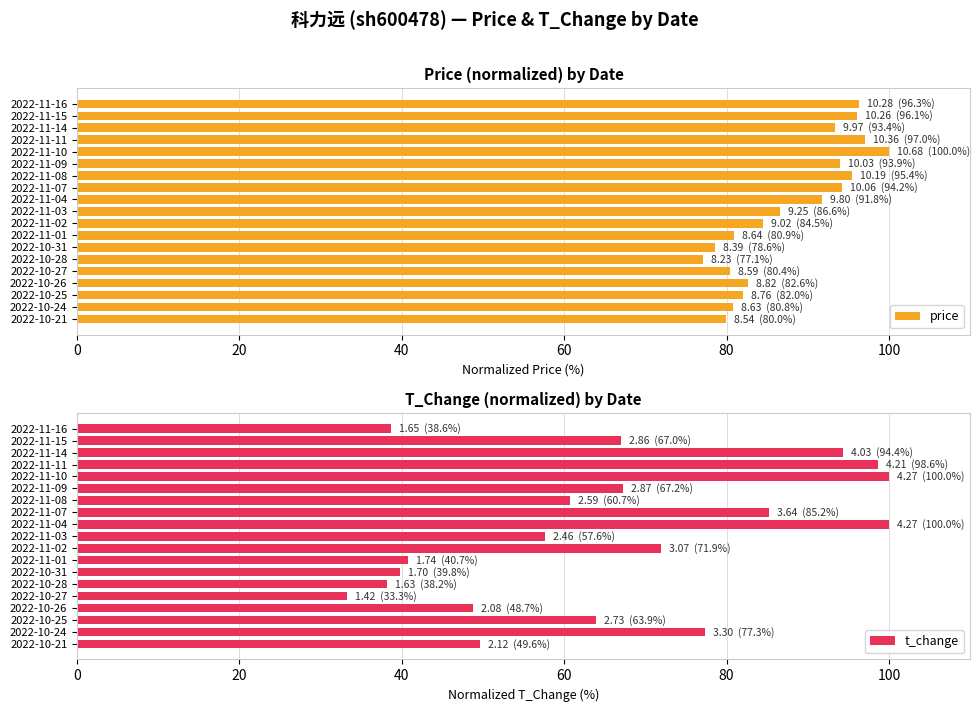

What is the difference between the price values at 2022-11-08 and 2022-10-28?

18.4